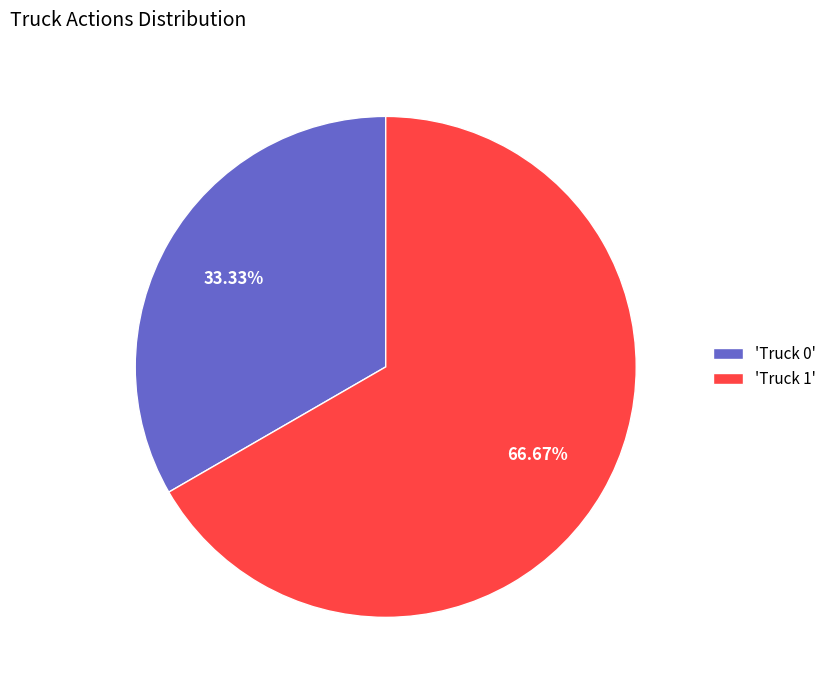

Do 'Truck 0' and 'Truck 1' together represent more than half of the pie?

Yes